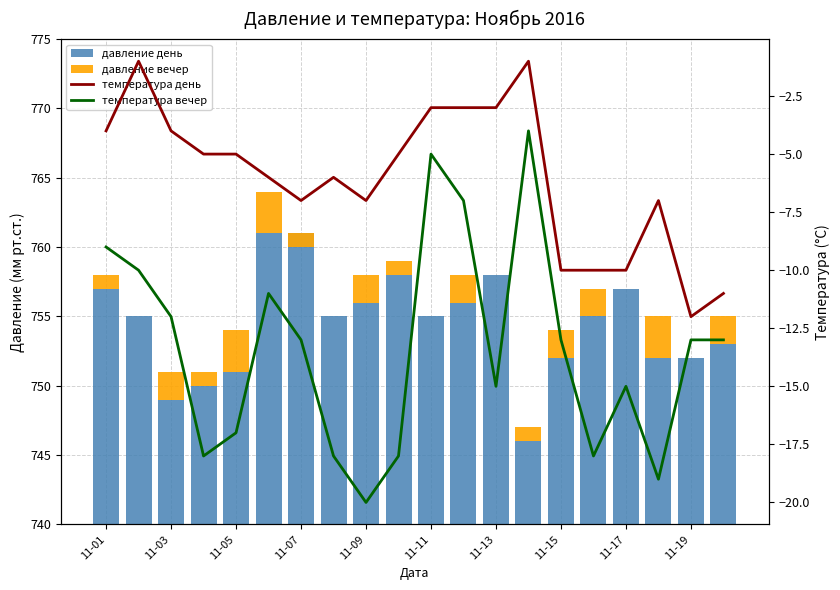

Which series has the largest total across all categories?

давление день